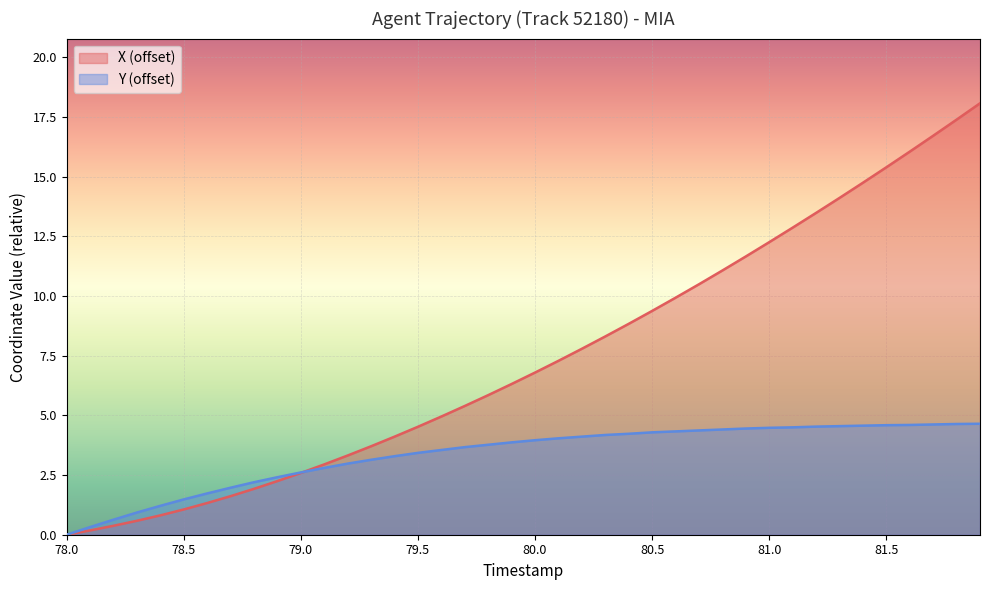

At which label is Y closest to 2?

78.7